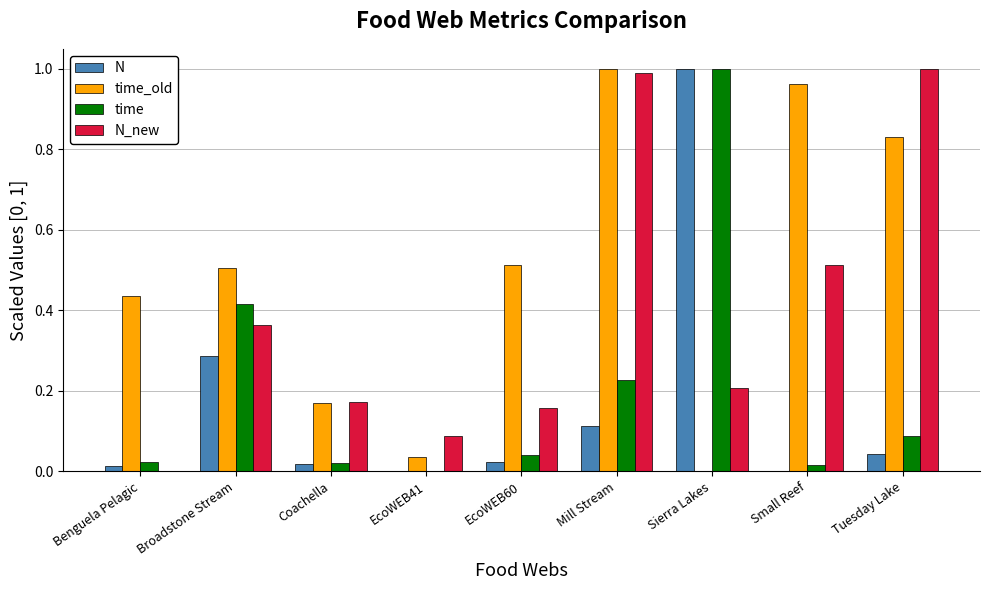

The value of N at Broadstone Stream is 0.5. True or false?

False